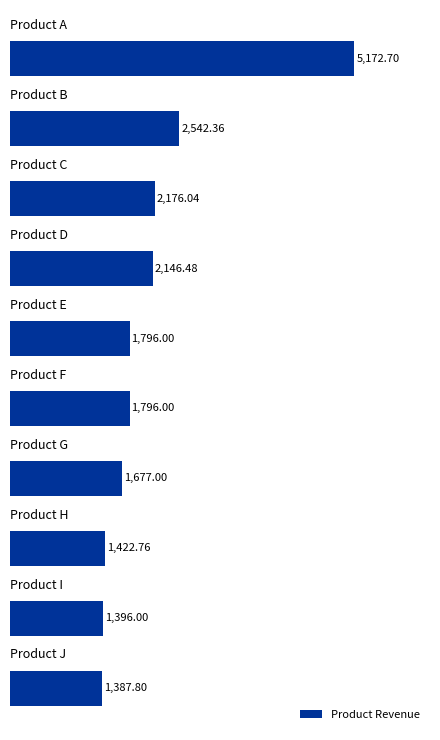

Are the bars horizontal?

Yes